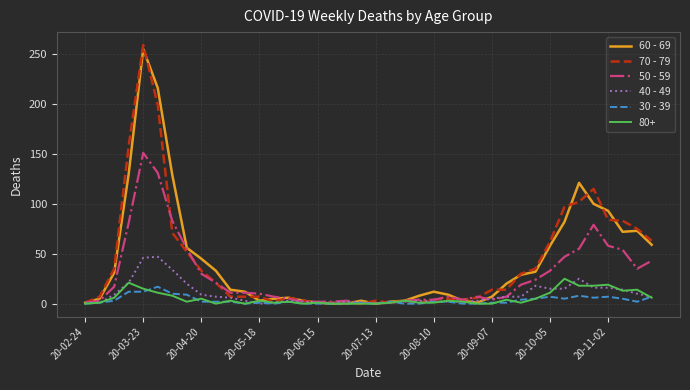

Which series has the widest spread of values?

70 - 79